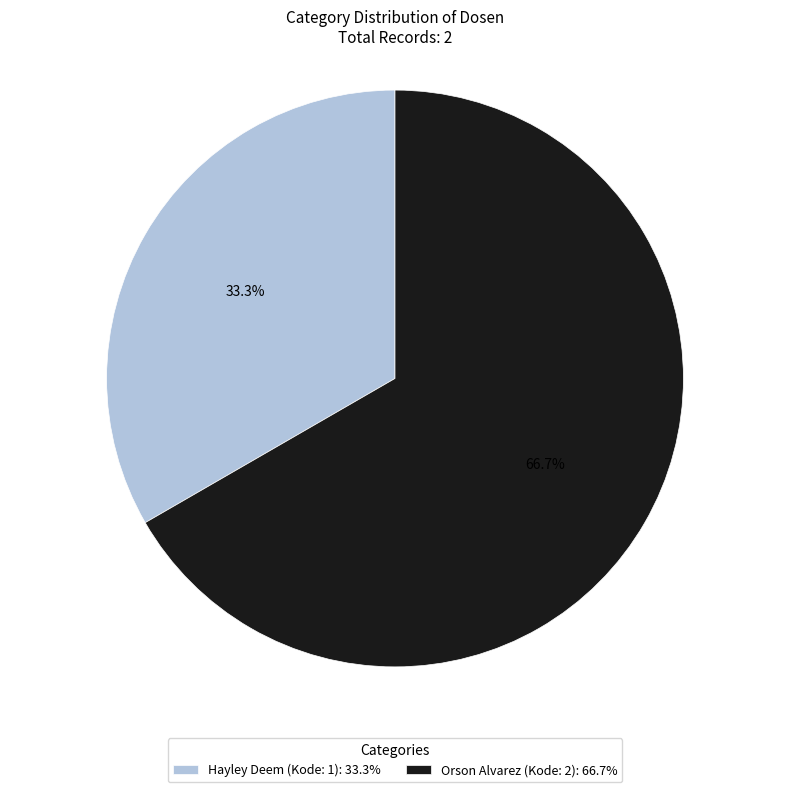

Between Orson Alvarez (Kode: 2) and Hayley Deem (Kode: 1), which is larger?

Orson Alvarez (Kode: 2)